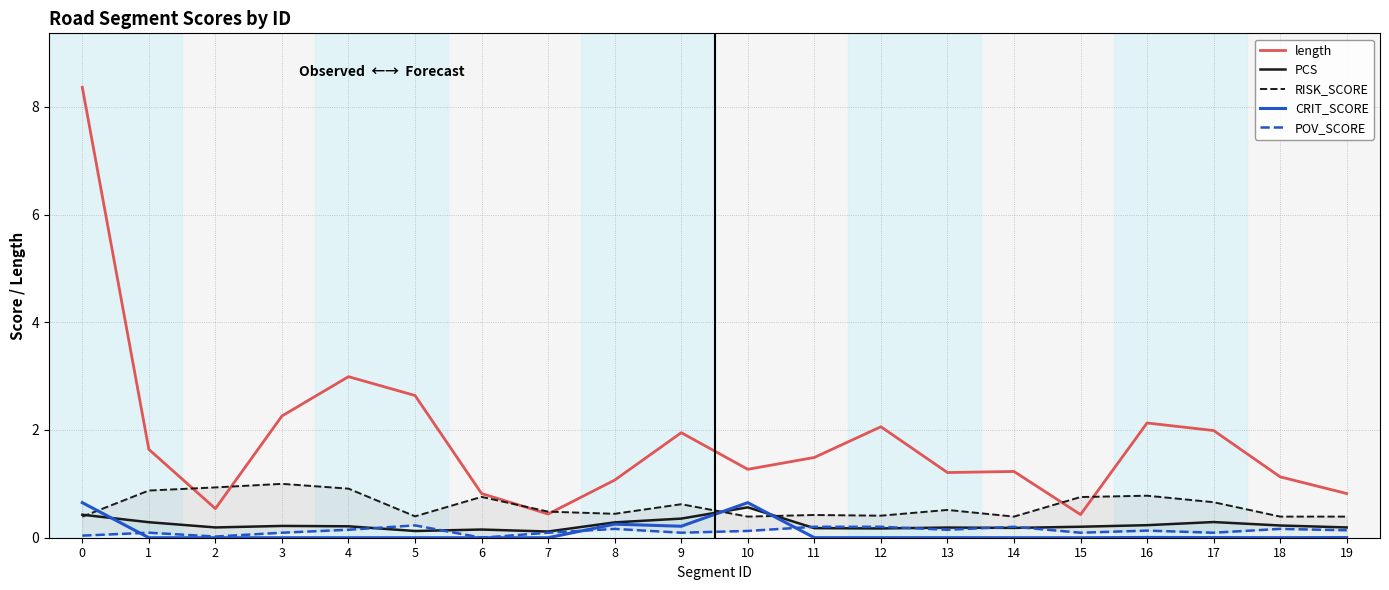

What is the value of the RISK_SCORE point at the 19th from the left?

0.4